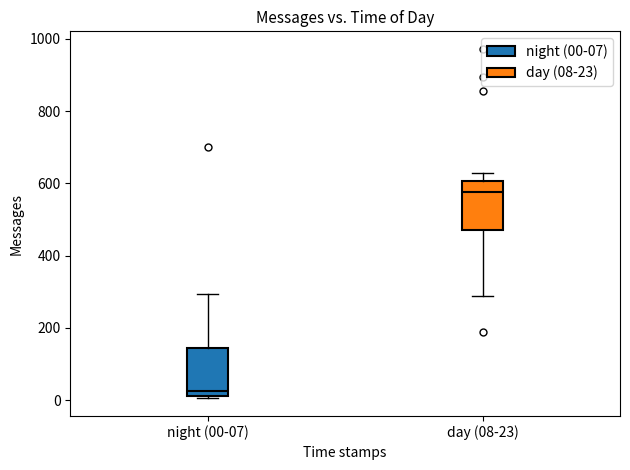

Reading left to right, read every box against the y-axis: the position of its median line, the range the box covers, and the ends of its whiskers. The values are not printed on the chart, so give them approximately, as read against the axis.

night (00-07): median 20 (just above the box's lower edge), box 20 to 140, whiskers 0 to 300
day (08-23): median 580, box 480 to 600, whiskers 280 to 620